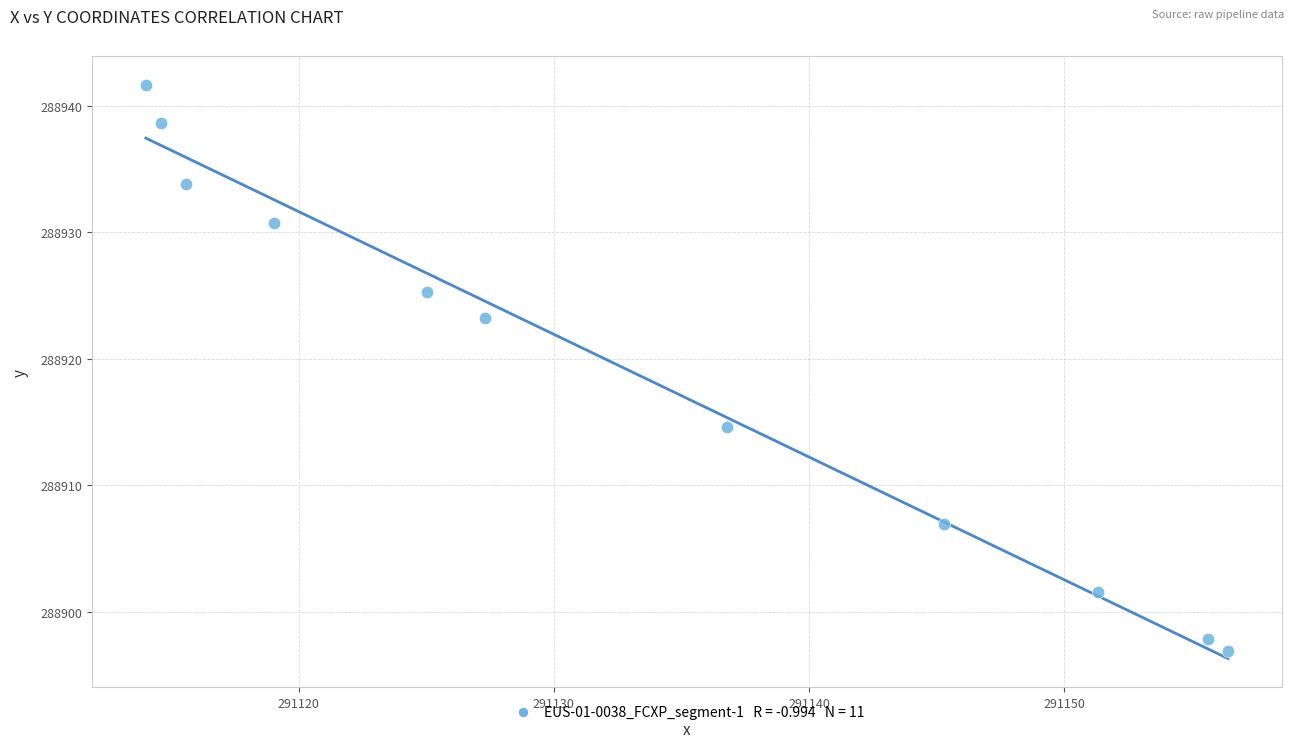

What is the range of X values (max minus min)?

42.4